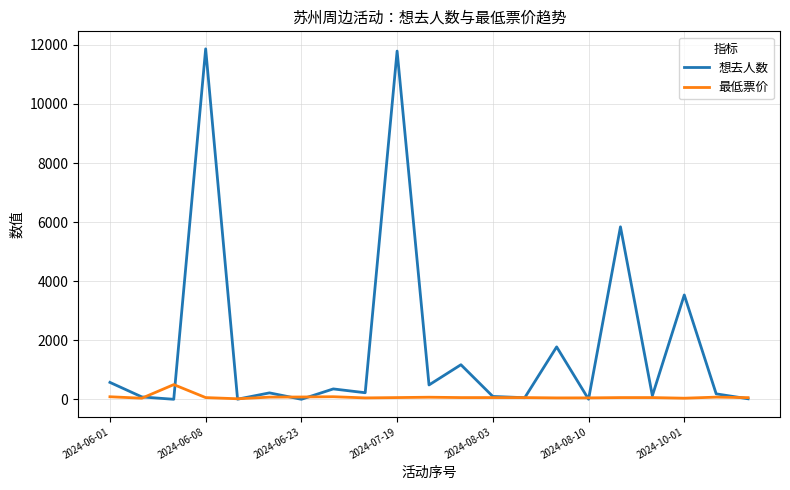

Which series has the largest total across all categories?

想去人数